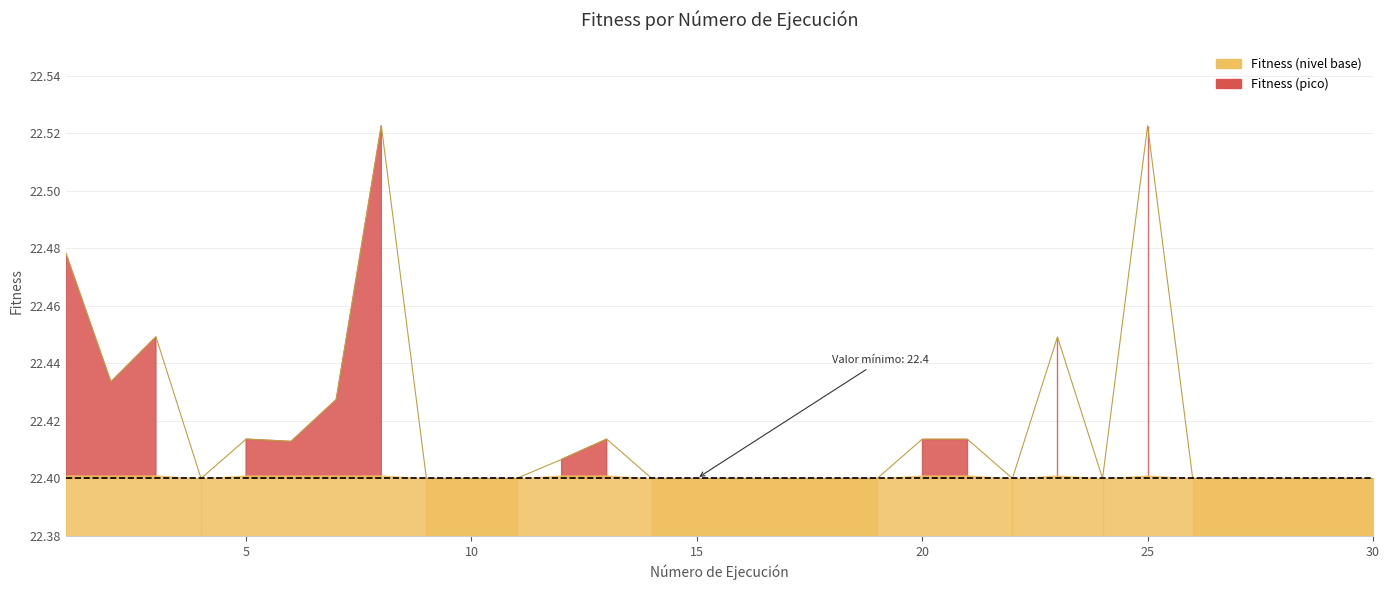

What is the ratio of the value at 3 to the value at 4?

1.0